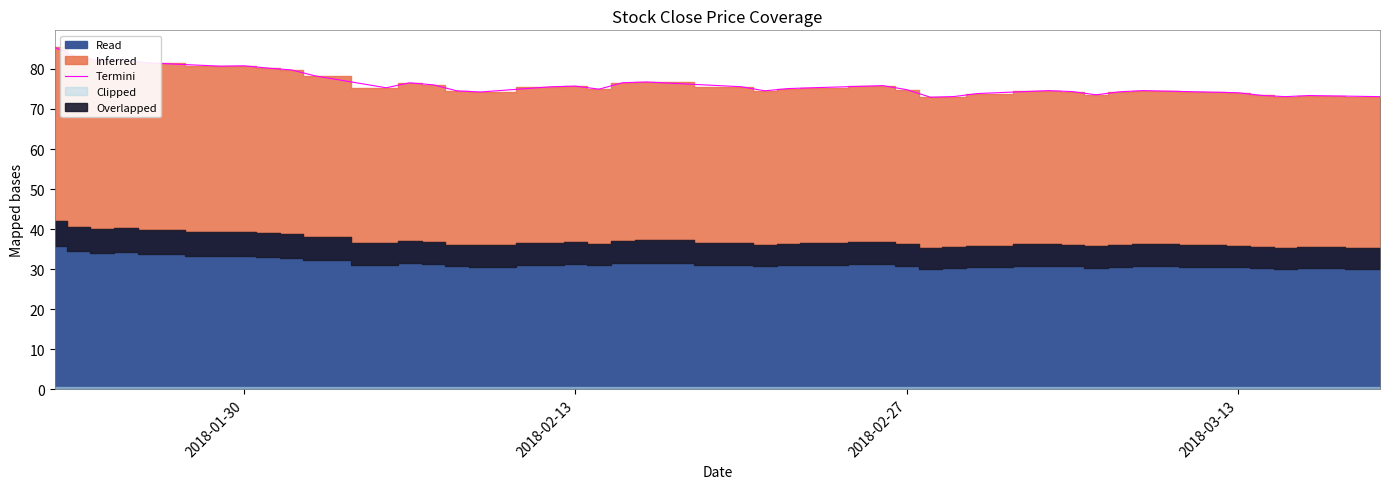

What is the maximum value for Termini?

85.4